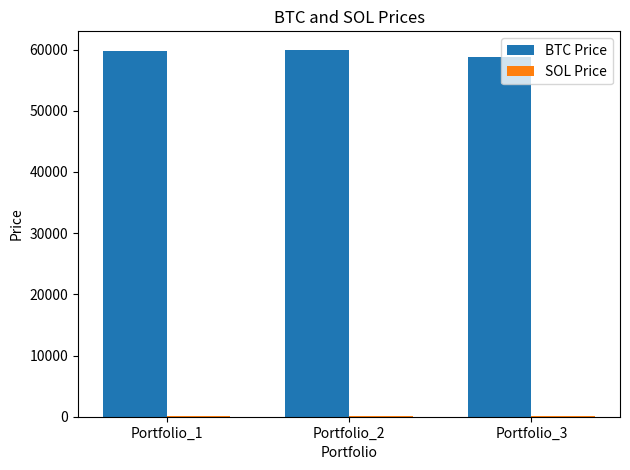

The value of BTC Price at Portfolio_1 is 59782.8. True or false?

True